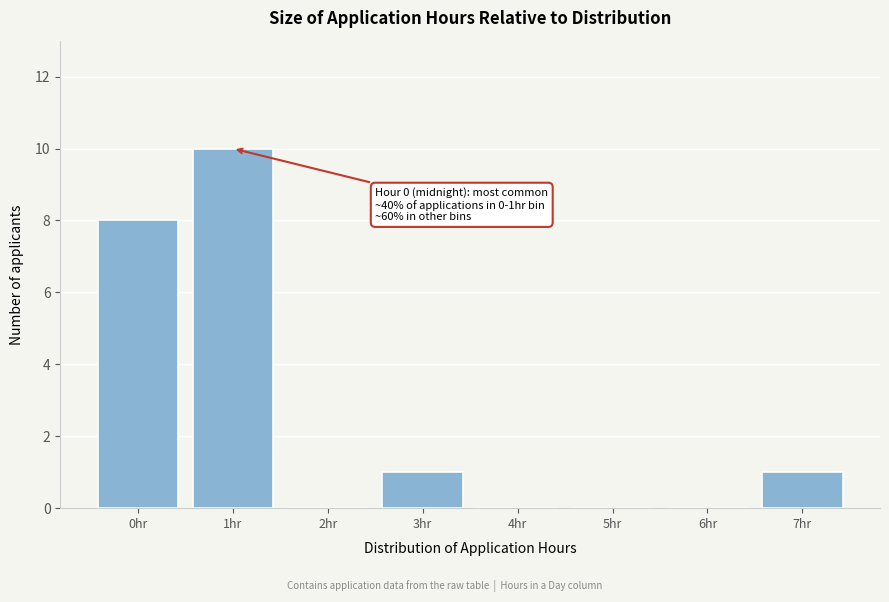

Reading left to right, list all the values displayed in this chart.

0hr=8	1hr=10	2hr=0	3hr=1	4hr=0	5hr=0	6hr=0	7hr=1